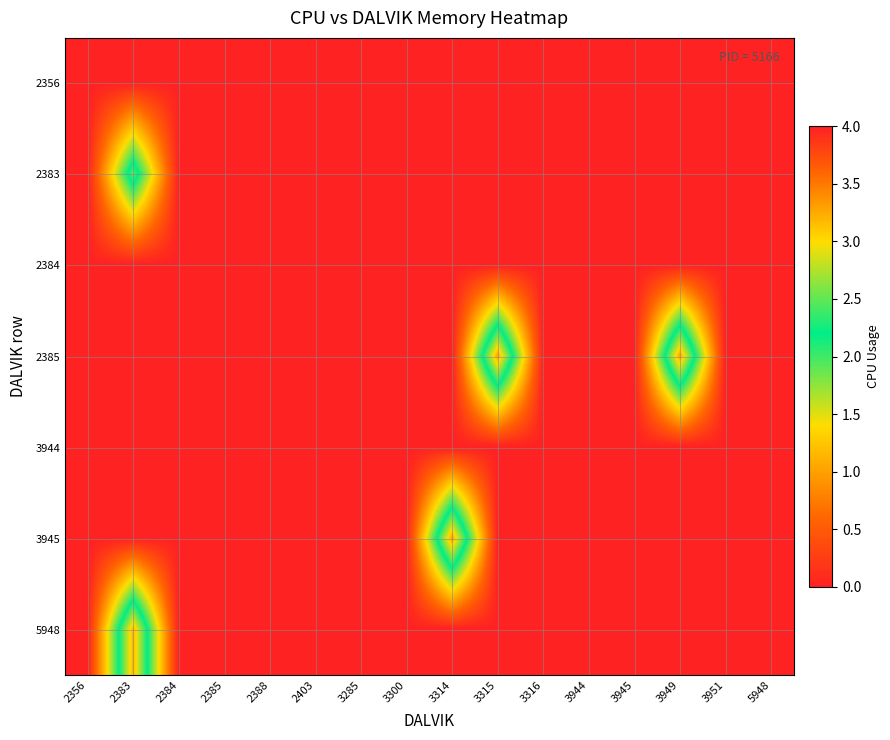

Which label corresponds to the smallest value in the chart?

2356